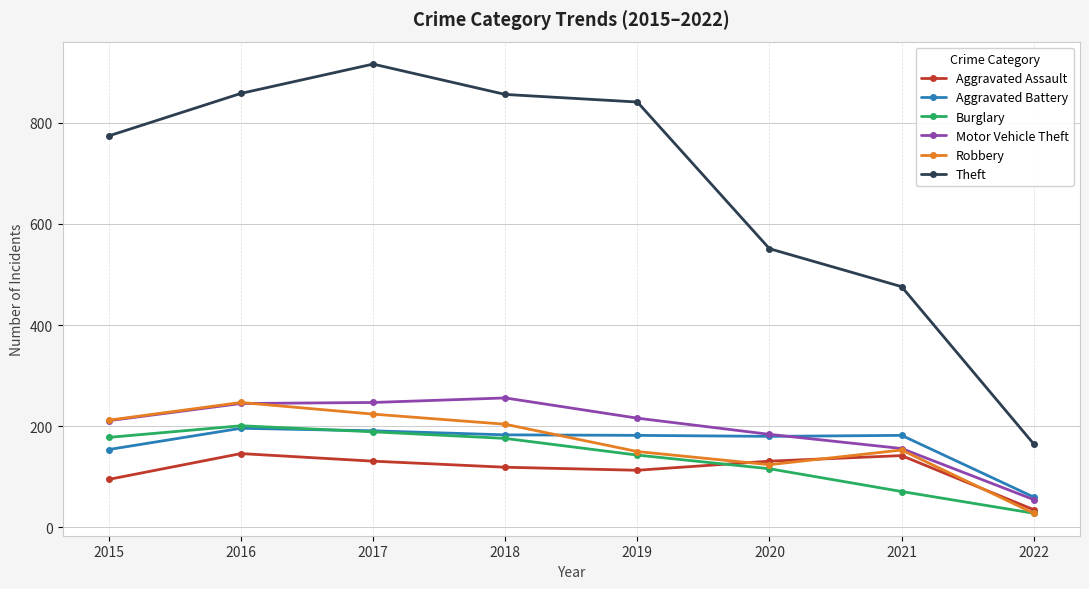

Which series has the widest spread of values?

Theft